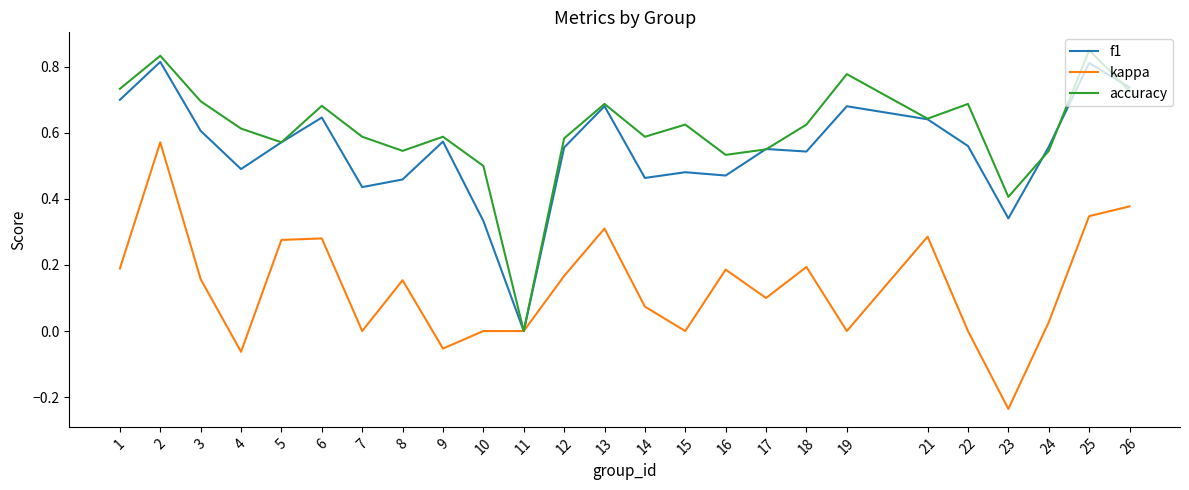

At which category does the chart reach its minimum across all series?

23